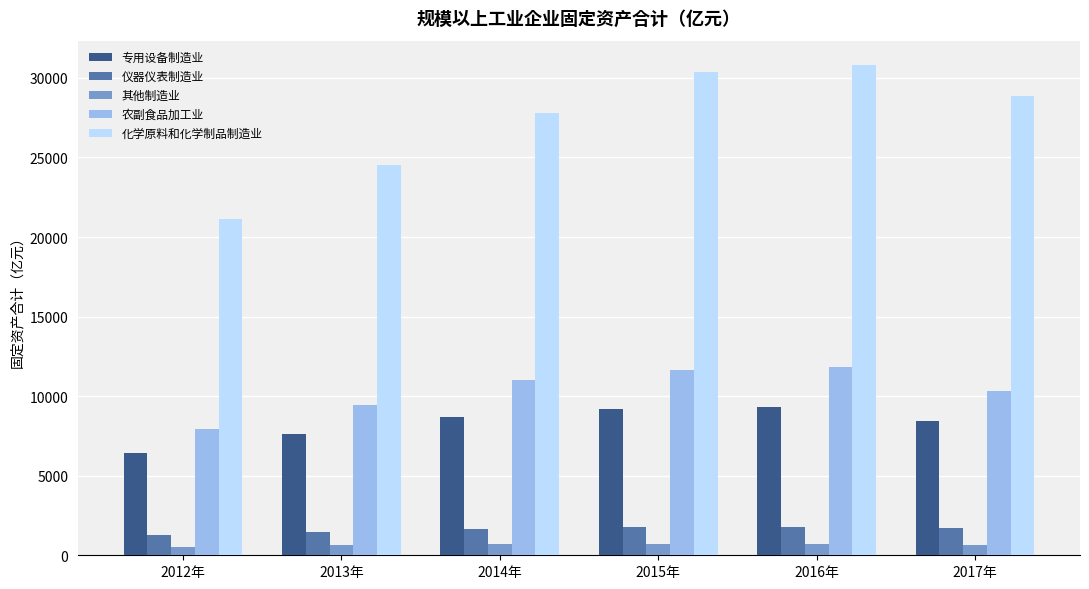

The value of 化学原料和化学制品制造业 at 2015年 is 45052.6. True or false?

False